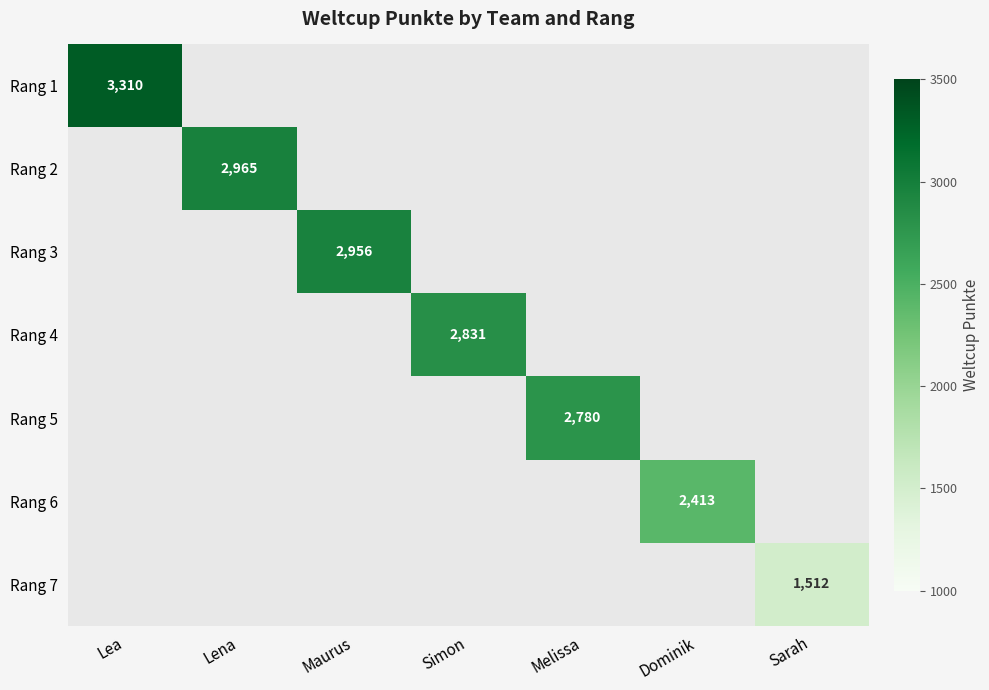

The value of Rang 4 at Simon is 1898. True or false?

False